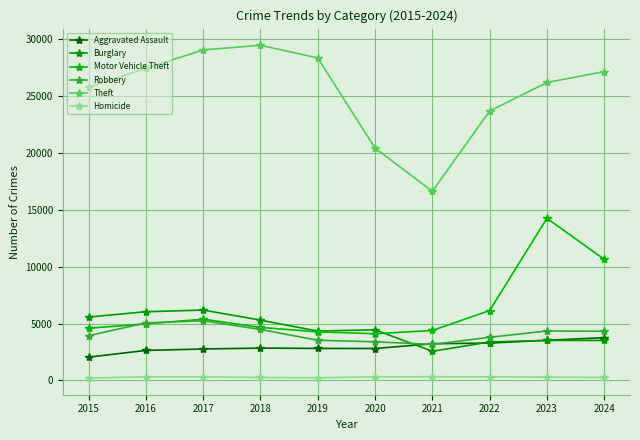

True or false: Theft has a value of 29037 at 2017.

True